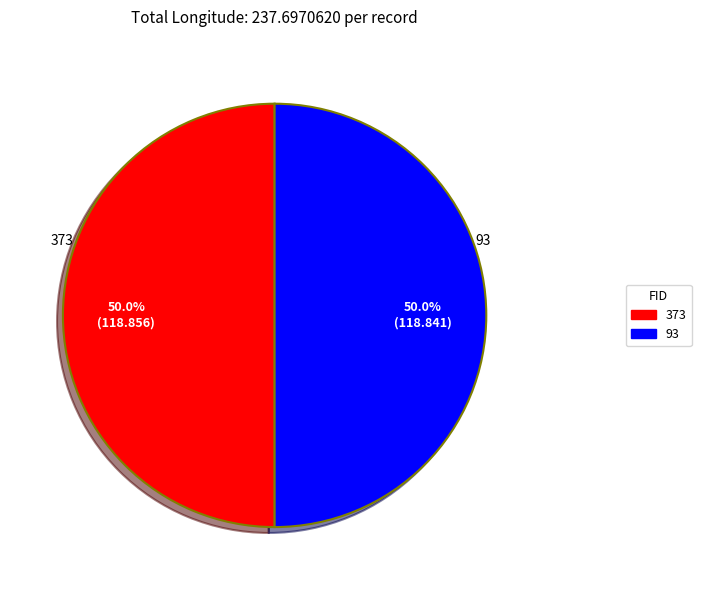

To the nearest percent, what is the combined percentage of 93 and 373?

100%